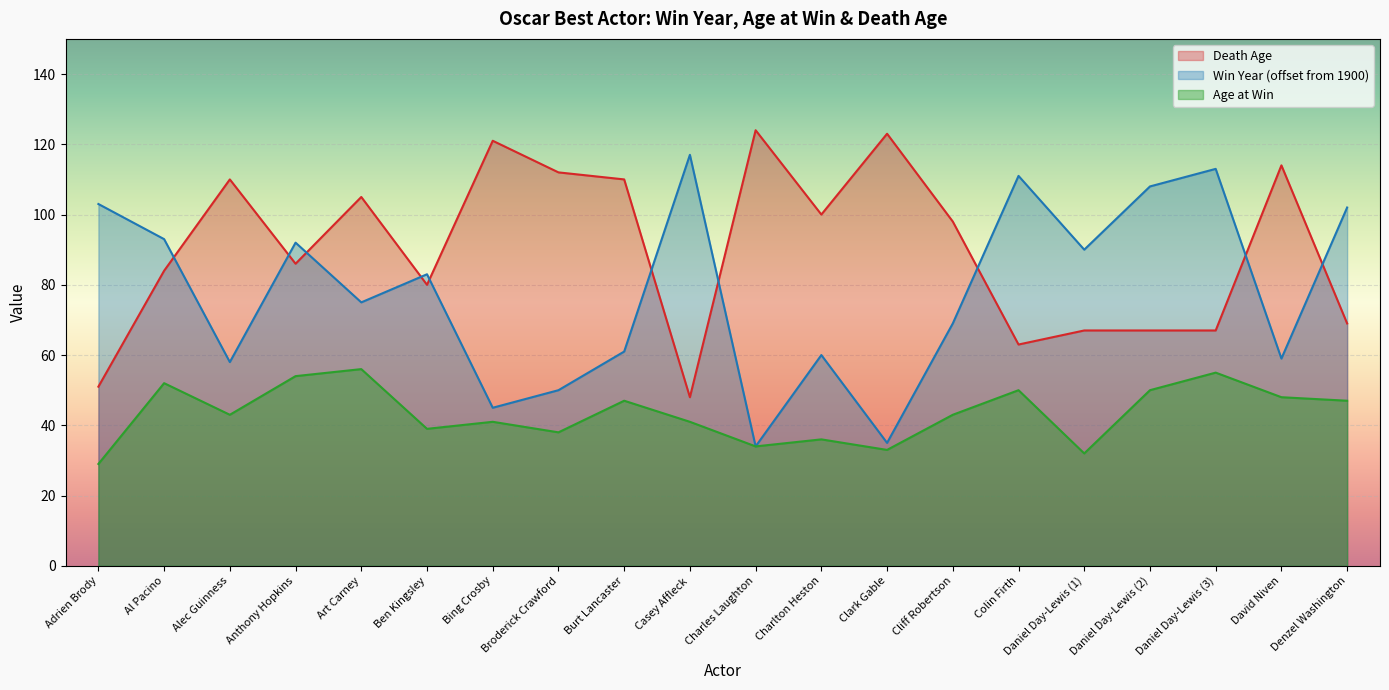

How many lines are shown in the chart?

3